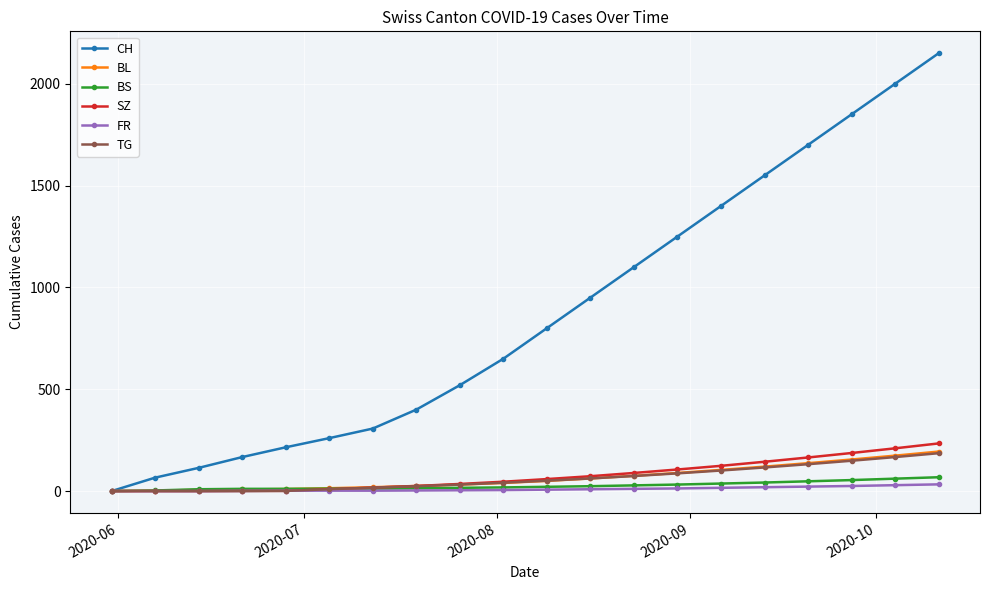

Which series has the widest spread of values?

CH